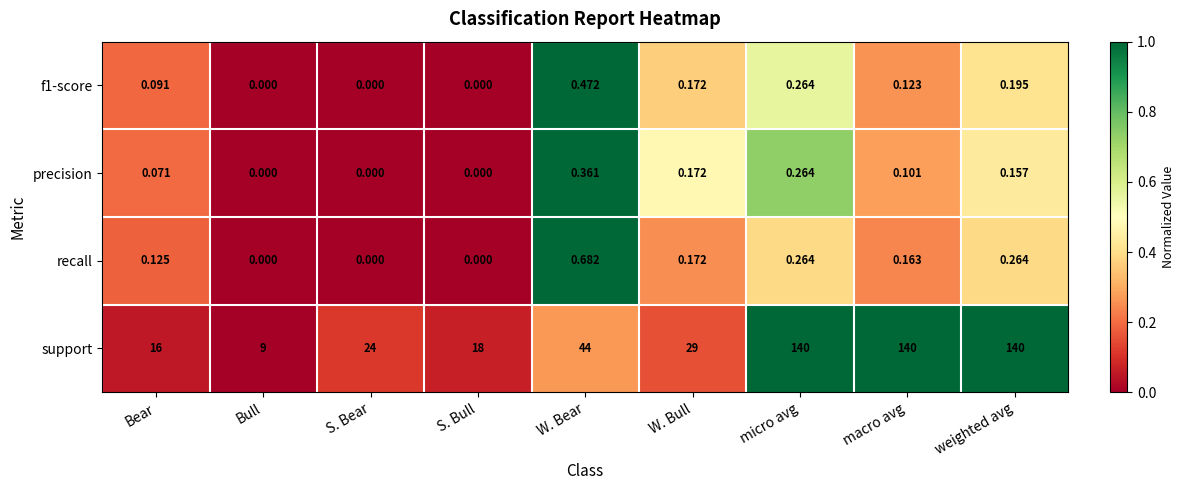

Which series has the widest spread of values?

support